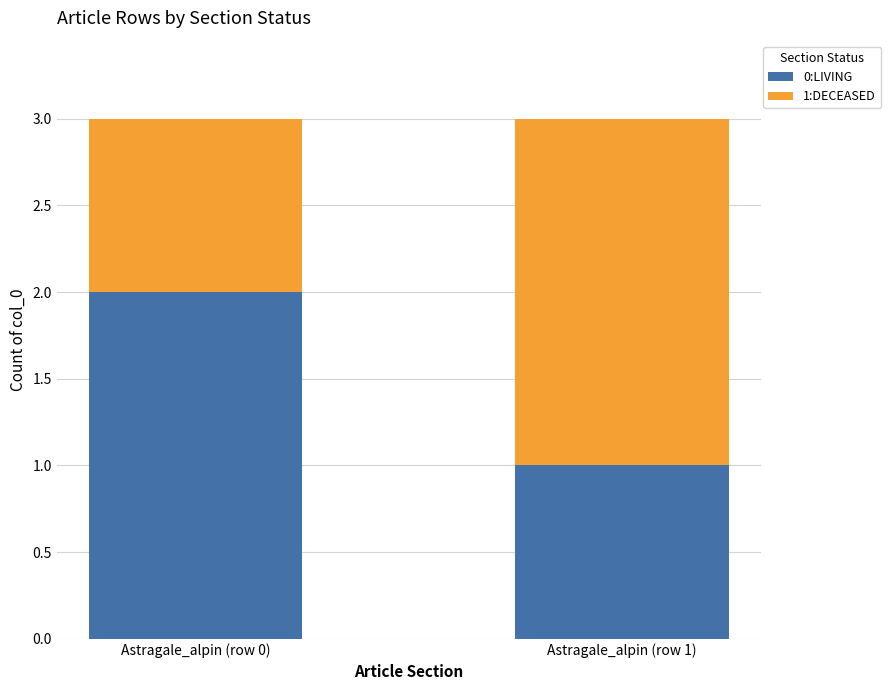

At which label does 0:LIVING reach its peak?

Astragale_alpin (row 0)